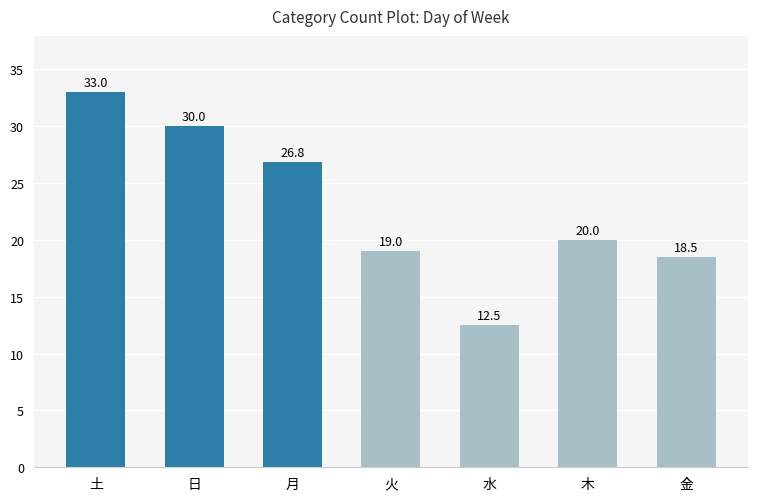

How many values are below 20?

3